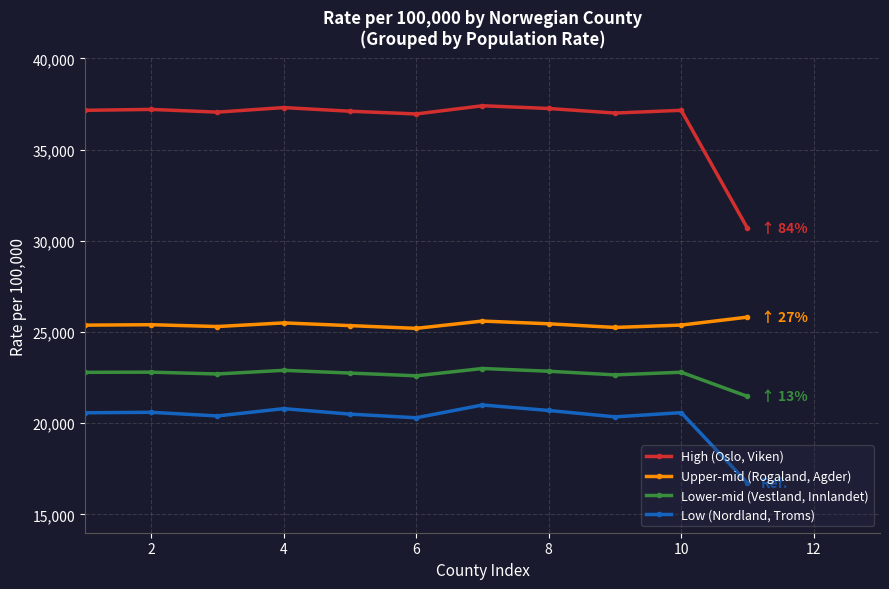

What is the difference between the maximum and second lowest values in the Low (Nordland, Troms) series?

700.0